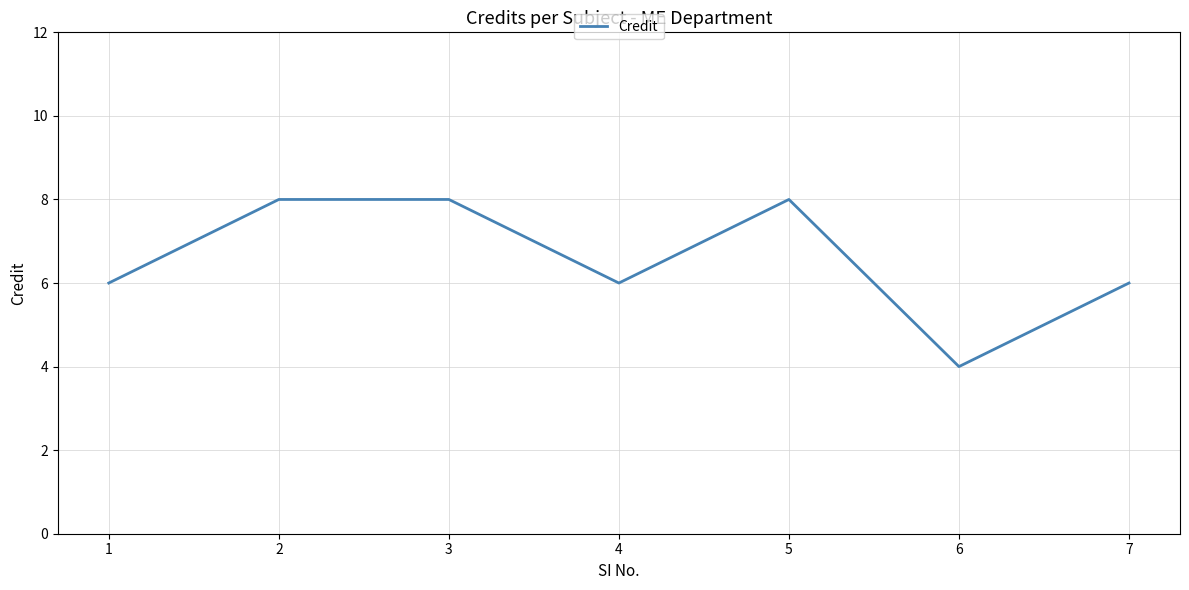

Where is the first local minimum?

4